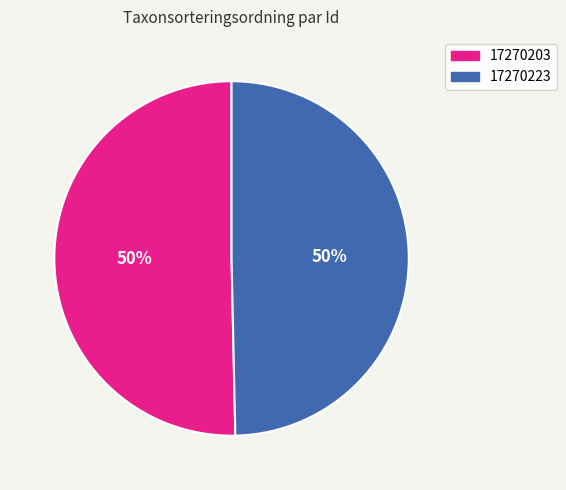

What is the ratio of the value at 17270223 to the value at 17270203?

1.0